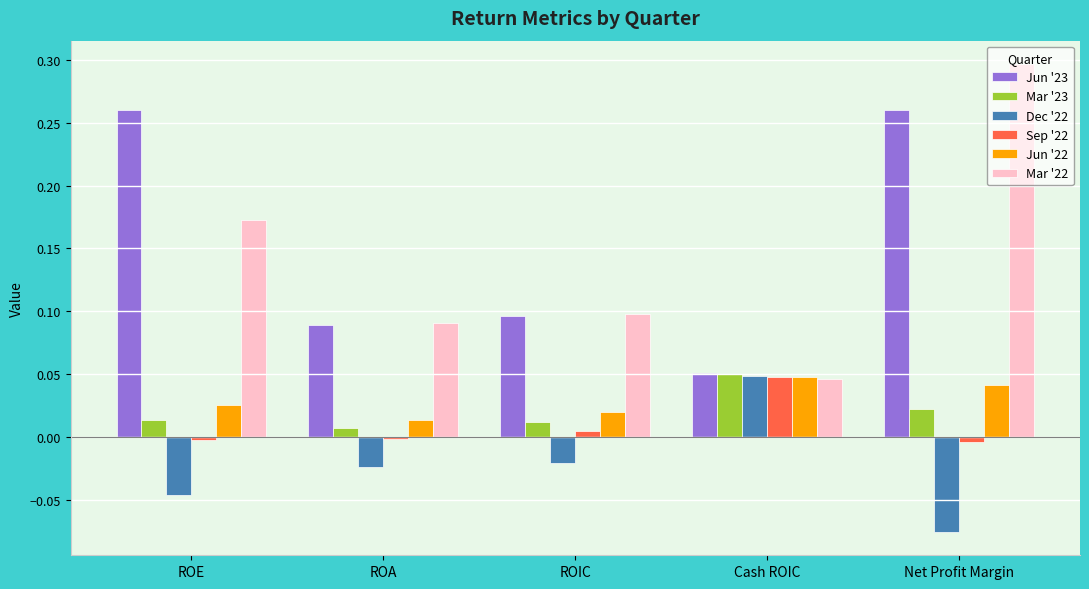

Does the chart contain stacked bars?

No